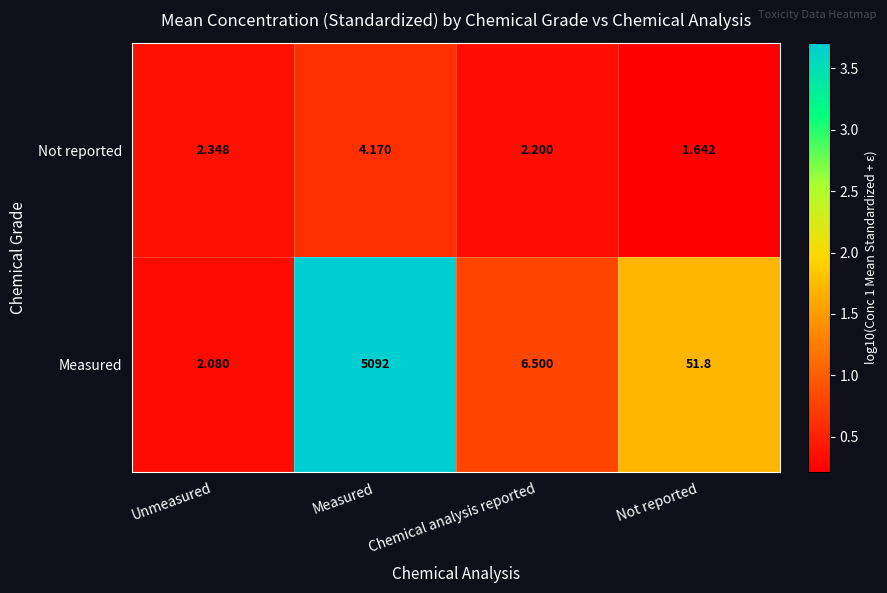

Count the number of data series in this chart.

2